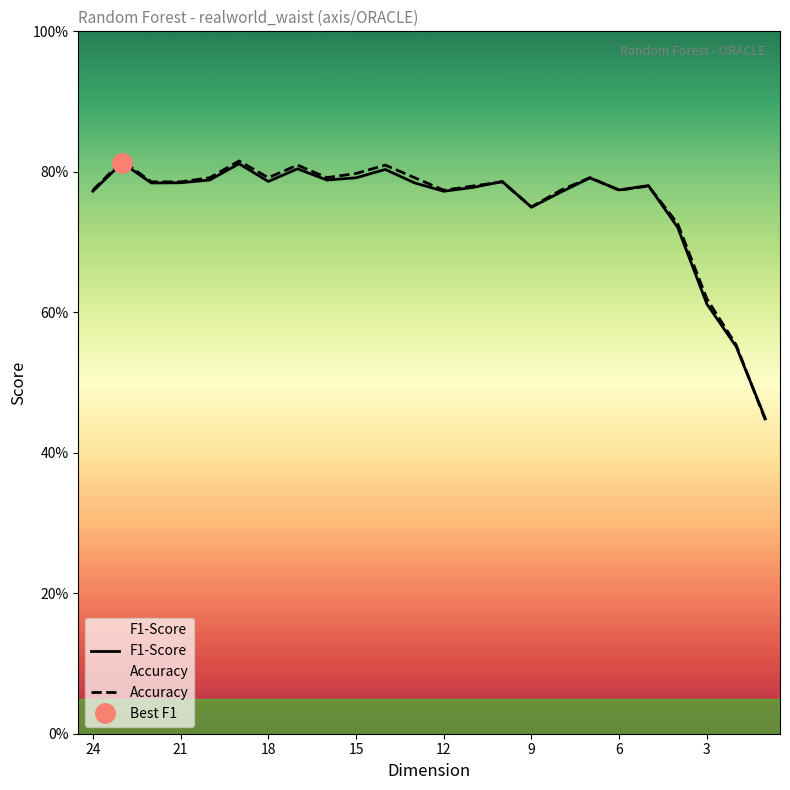

True or false: F1-Score and Accuracy cross at least once.

True